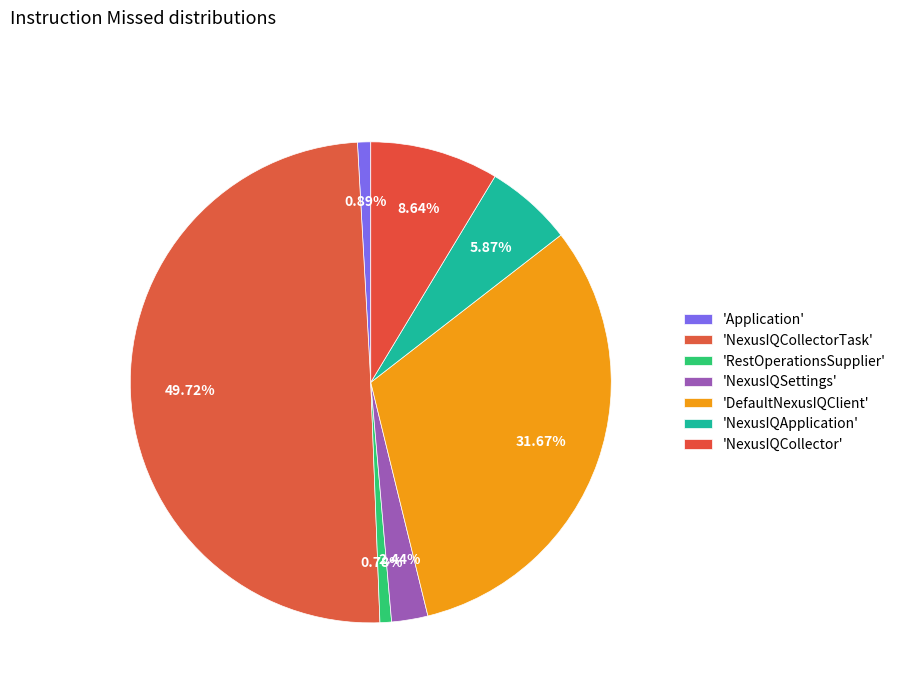

Count the number of slices in the pie.

7